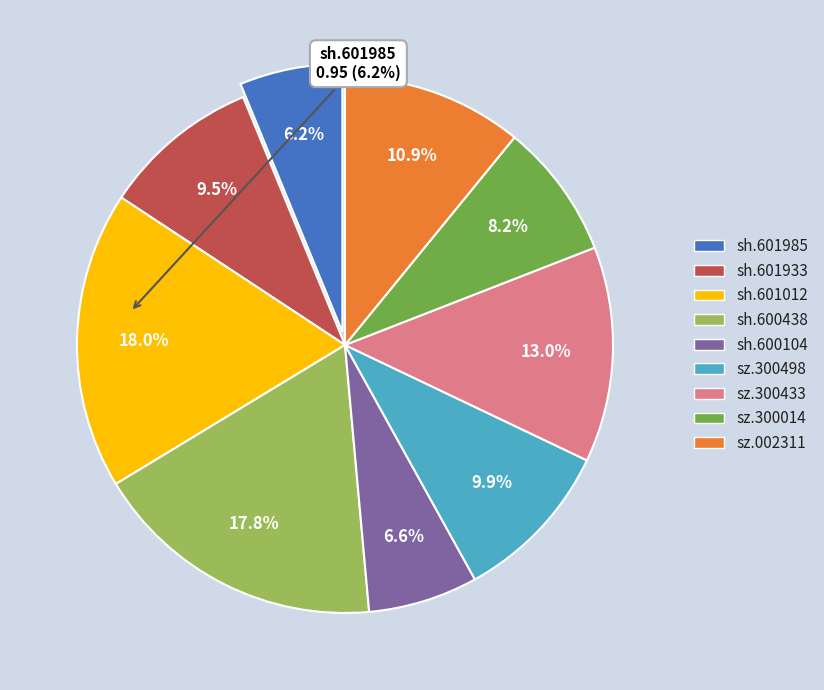

Is there any slice that represents more than half of the pie?

No